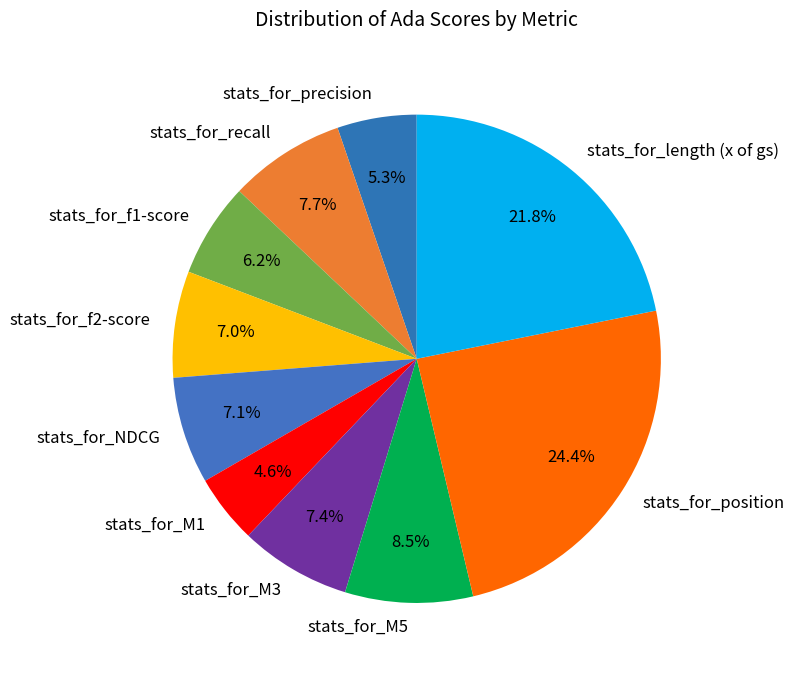

Which category has the smallest portion of the pie?

stats_for_M1